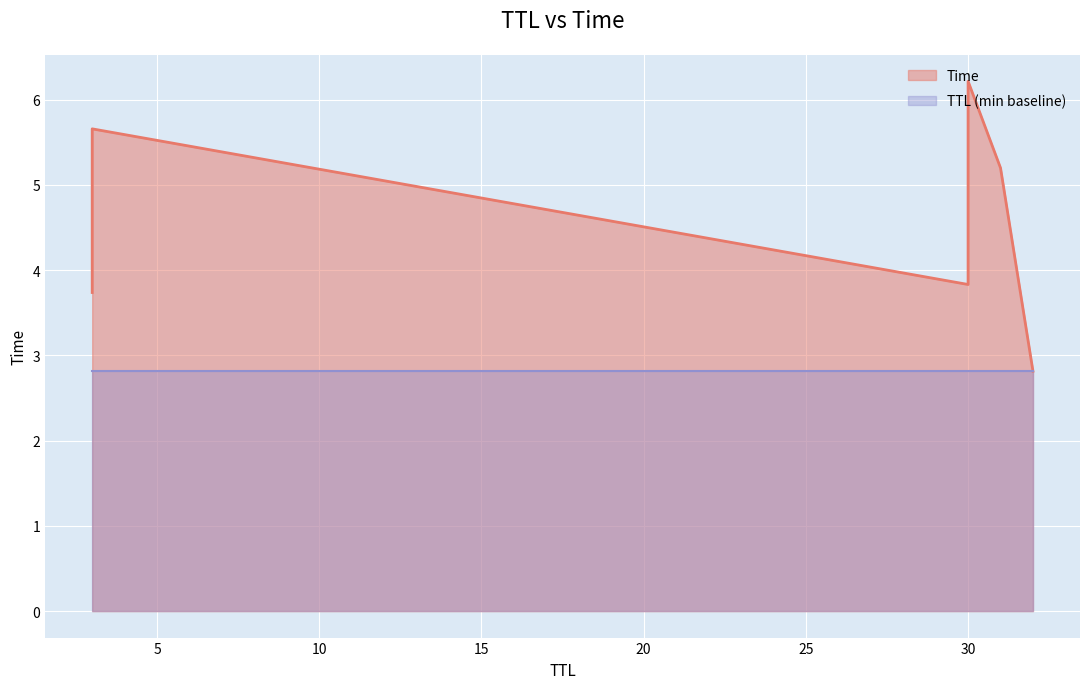

Reading left to right, what are all the values shown in this chart?

32=2.8	3=3.7	30=3.8	31=5.2	3=5.7	30=6.2